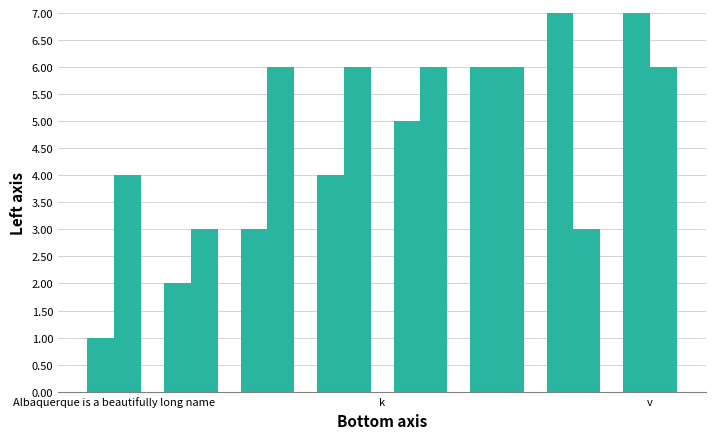

True or false: Sl No. has a value of 8 at v.

True